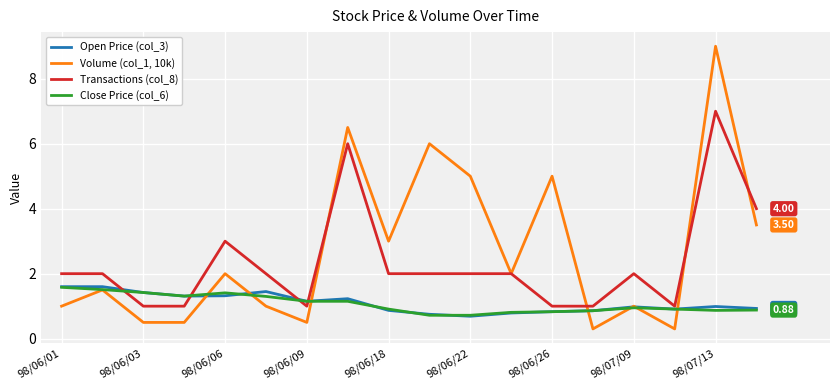

Rank the series by their maximum value, from highest to lowest.

Volume (col_1, 10k), Transactions (col_8), Open Price (col_3), Close Price (col_6)